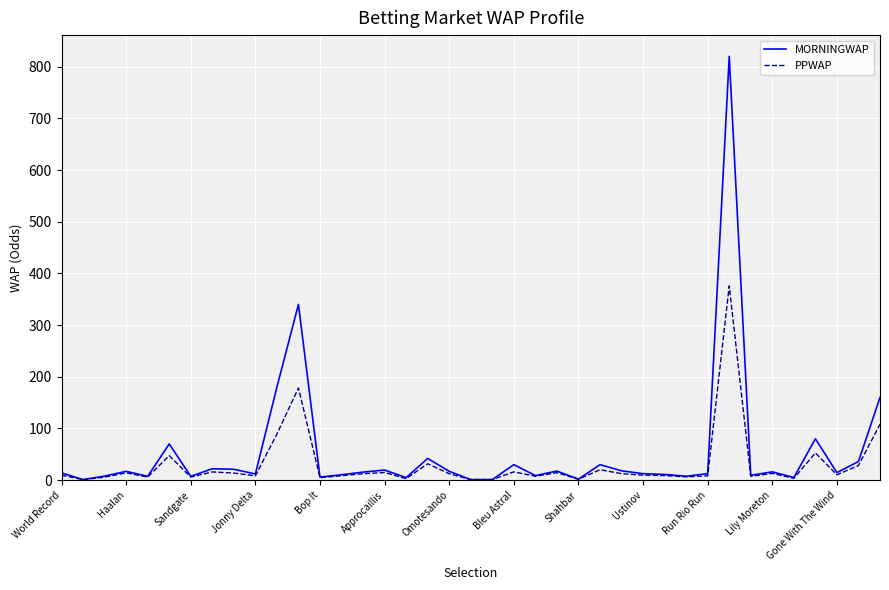

How many lines are shown in the chart?

2